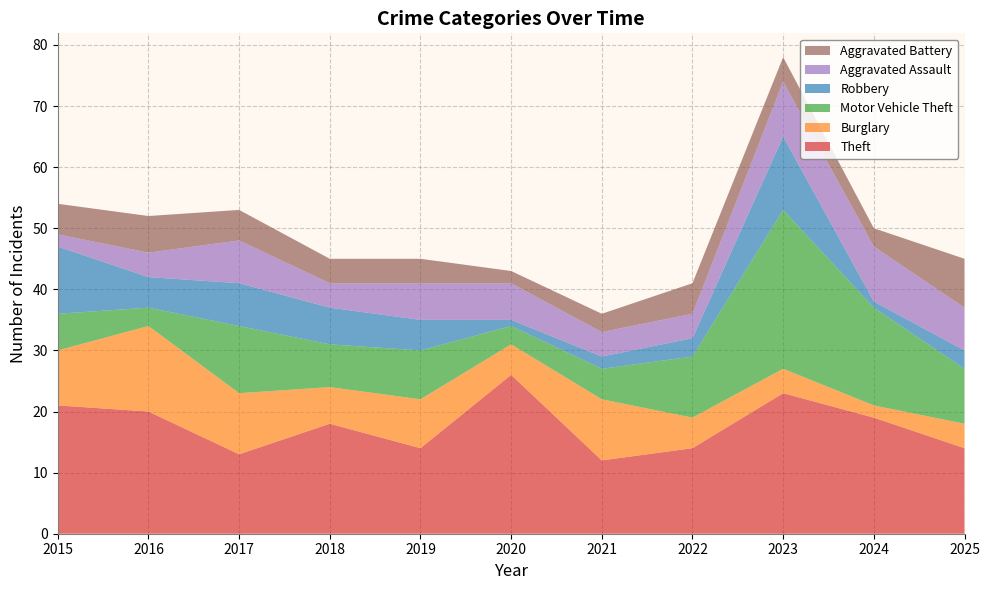

Reading left to right, extract all data points from this chart.

Theft: 2015=21	2016=20	2017=13	2018=18	2019=14	2020=26	2021=12	2022=14	2023=23	2024=19	2025=14
Burglary: 2015=9	2016=14	2017=10	2018=6	2019=8	2020=5	2021=10	2022=5	2023=4	2024=2	2025=4
Motor Vehicle Theft: 2015=6	2016=3	2017=11	2018=7	2019=8	2020=3	2021=5	2022=10	2023=26	2024=16	2025=9
Robbery: 2015=11	2016=5	2017=7	2018=6	2019=5	2020=1	2021=2	2022=3	2023=12	2024=1	2025=3
Aggravated Assault: 2015=2	2016=4	2017=7	2018=4	2019=6	2020=6	2021=4	2022=4	2023=9	2024=9	2025=7
Aggravated Battery: 2015=5	2016=6	2017=5	2018=4	2019=4	2020=2	2021=3	2022=5	2023=4	2024=3	2025=8